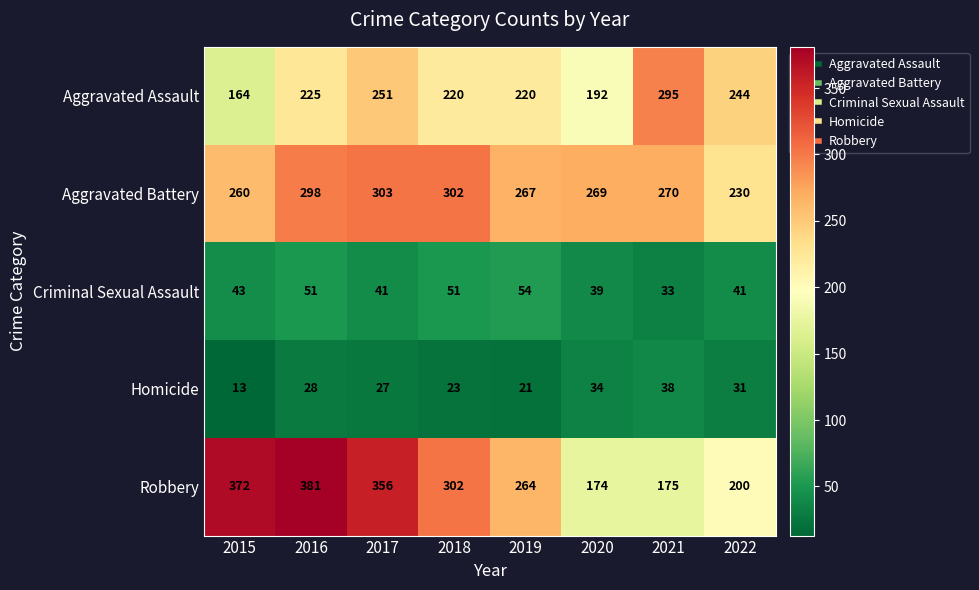

Rank the series by their maximum value, from highest to lowest.

Robbery, Aggravated Battery, Aggravated Assault, Criminal Sexual Assault, Homicide